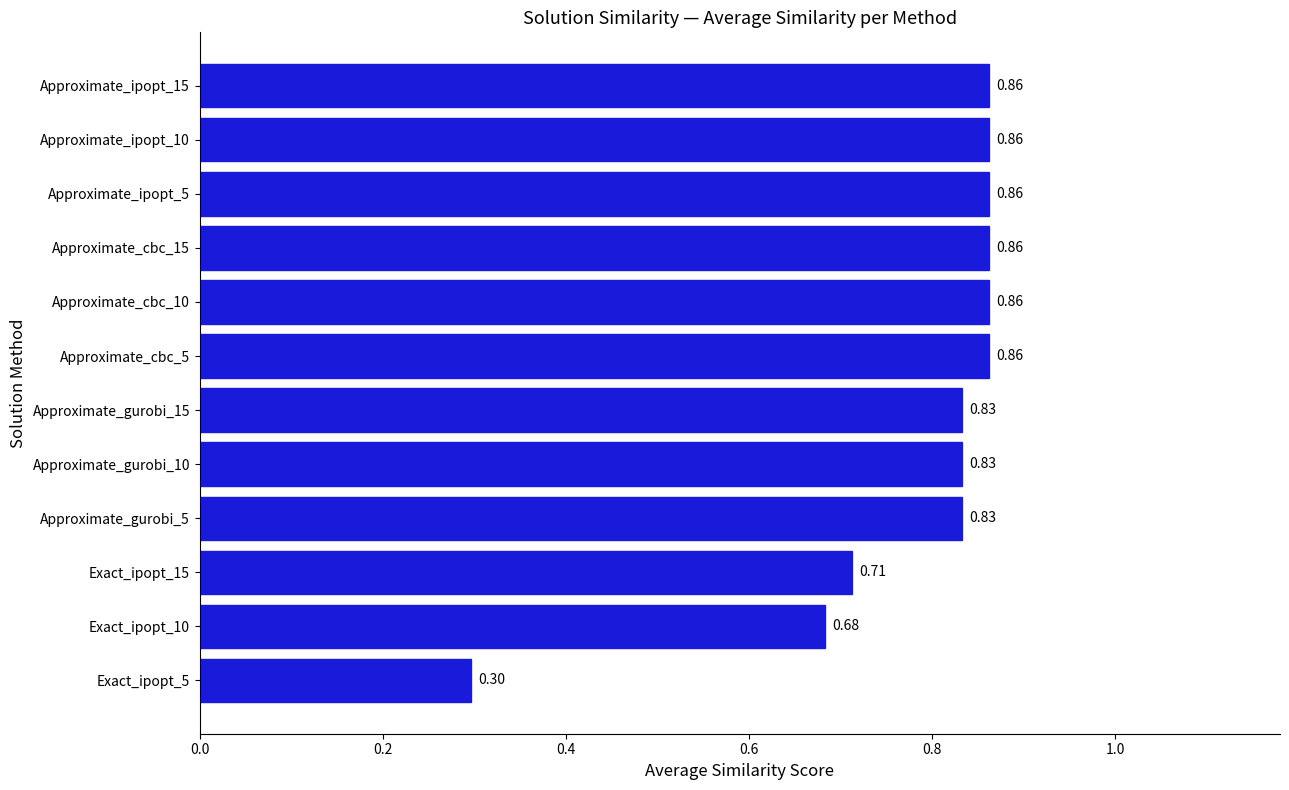

How many values are between 0 and 1?

12